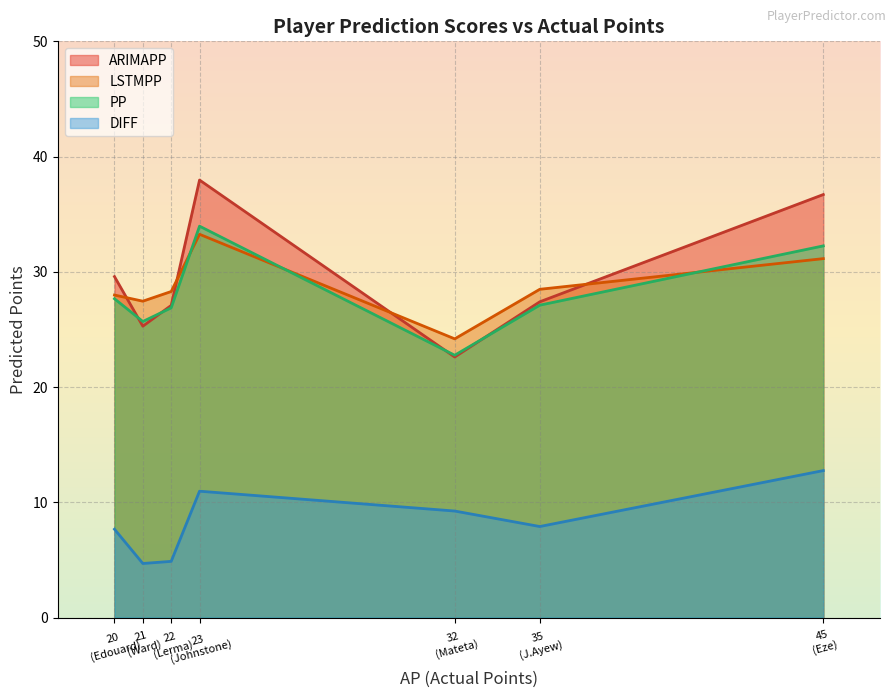

At which label is DIFF closest to 8?

35